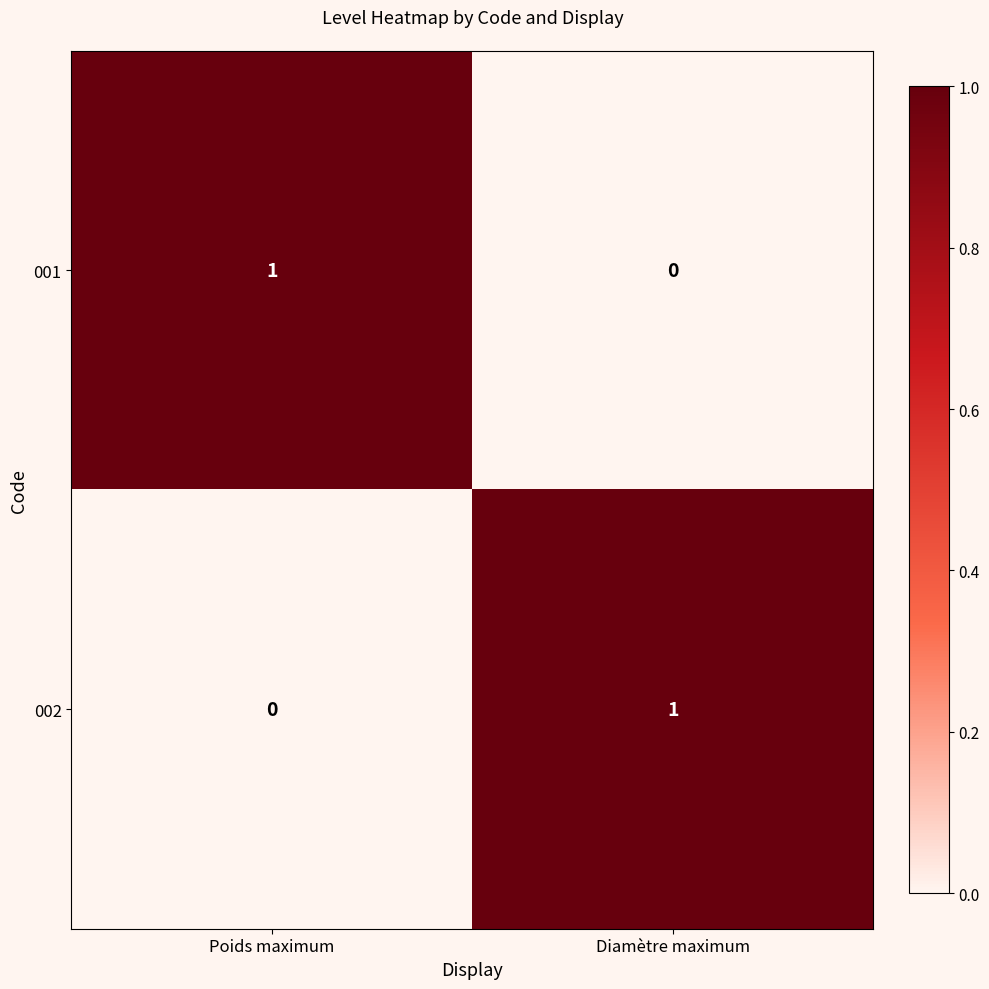

Reading left to right, what are all the values shown in this chart?

001: Poids maximum=1	Diamètre maximum=0
002: Poids maximum=0	Diamètre maximum=1